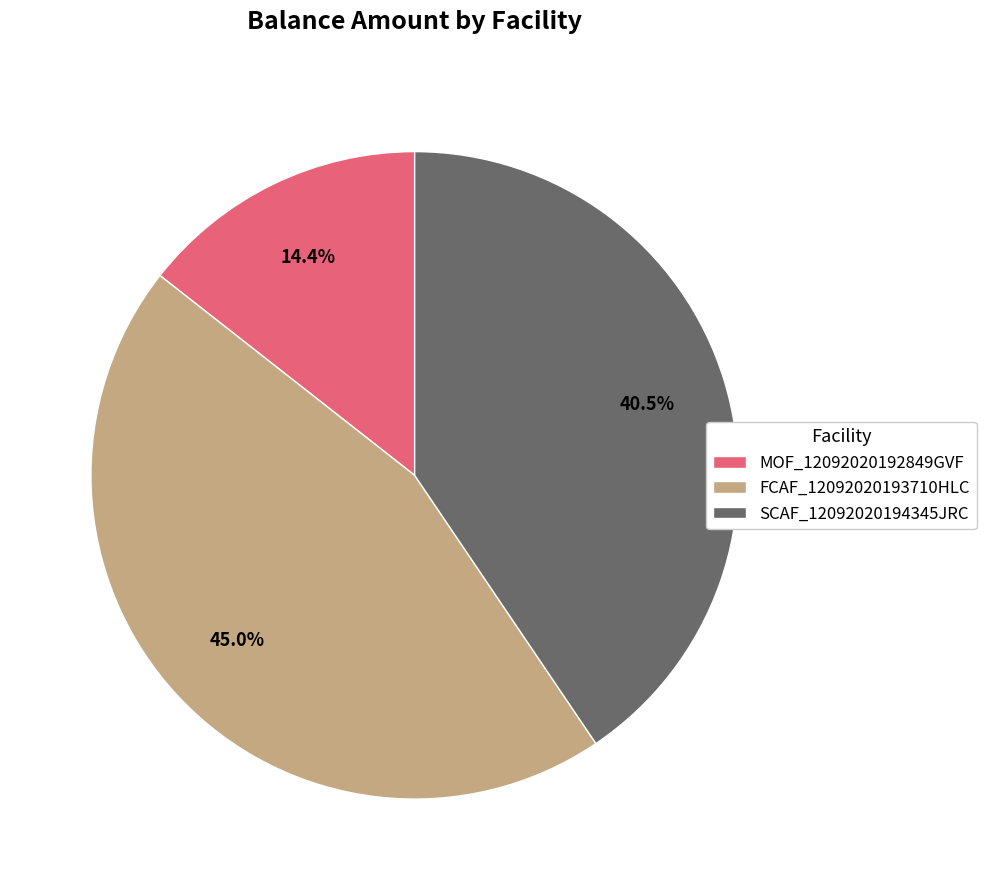

Is SCAF_12092020194345JRC the majority of the pie?

No